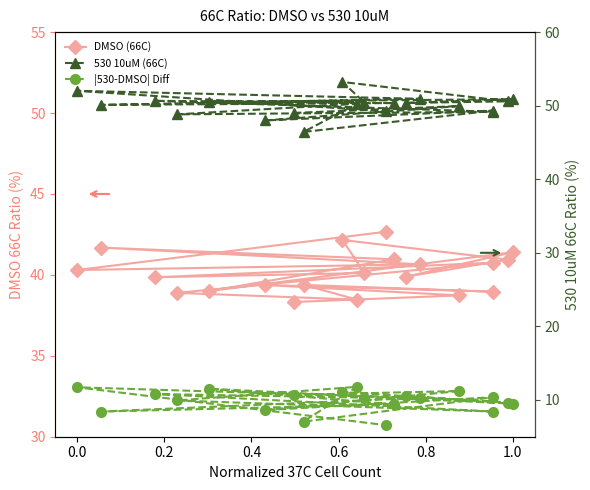

True or false: DMSO (66C) and 530 10uM (66C) intersect in this chart.

False